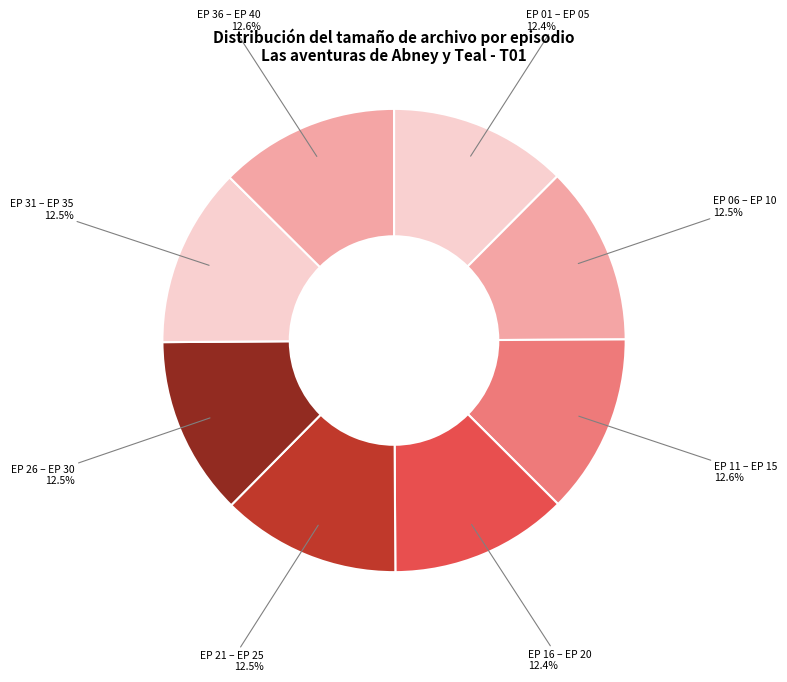

Combined, do EP 36 – EP 40 and EP 31 – EP 35 account for over 50%?

No